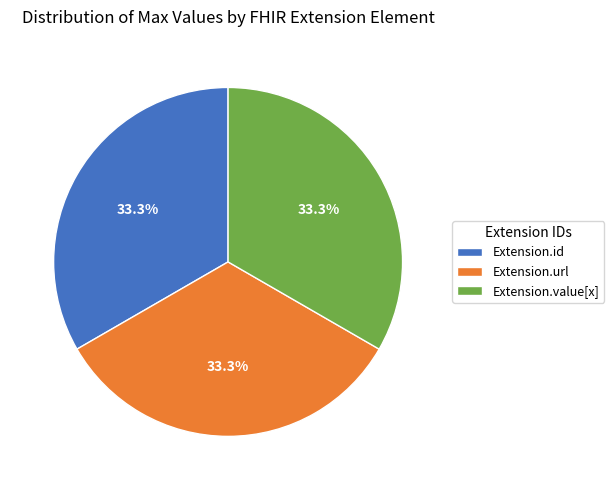

How many segments does this pie chart have?

3